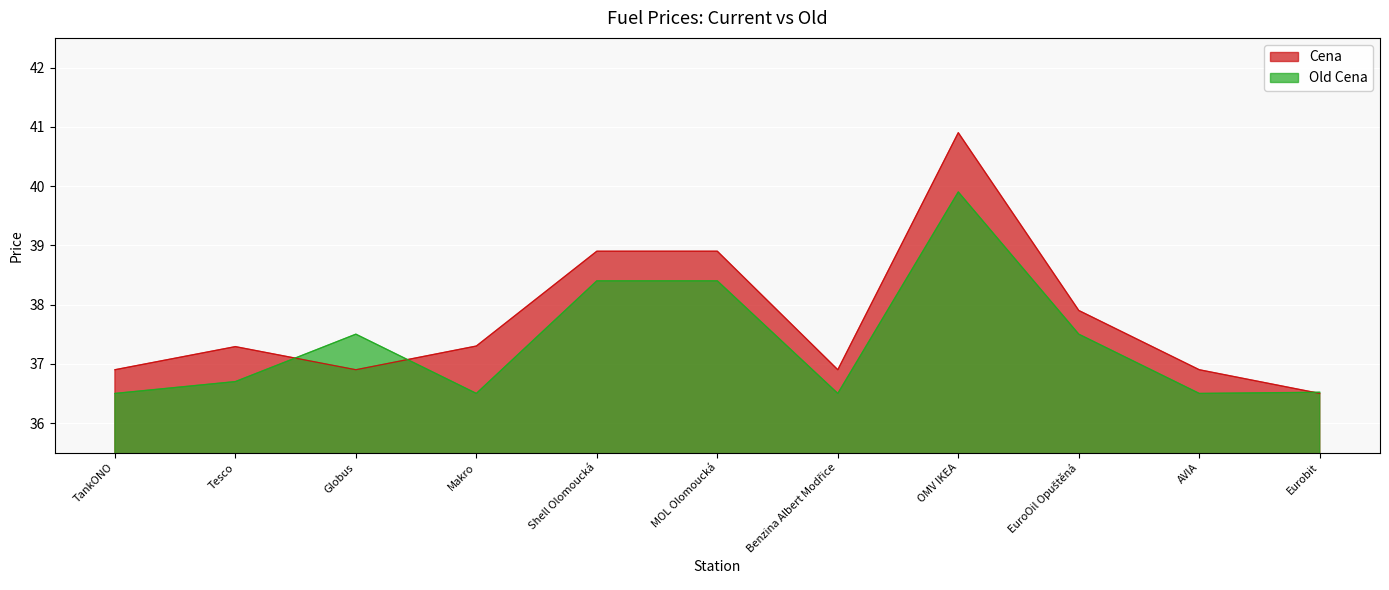

Is it true that Cena equals 37.9 at EuroOil Opuštěná?

True